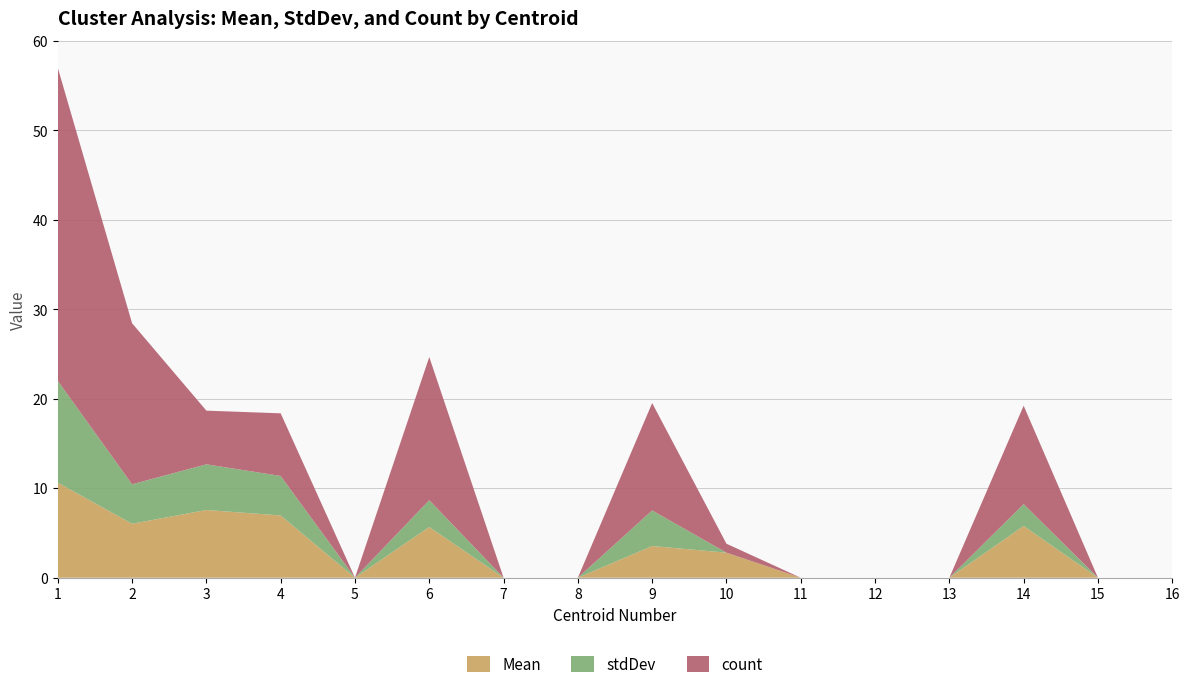

Reading left to right, extract all data points from this chart.

Mean: 10.6	6.0	7.6	7.0	0.0	5.7	0.0	0.0	3.5	2.8	0.0	0.0	0.0	5.8	0.0	0.0
stdDev: 11.4	4.4	5.1	4.4	0.0	3.0	0.0	0.0	4.0	0.0	0.0	0.0	0.0	2.4	0.0	0.0
count: 35.0	18.0	6.0	7.0	0.0	16.0	0.0	0.0	12.0	1.0	0.0	0.0	0.0	11.0	0.0	0.0